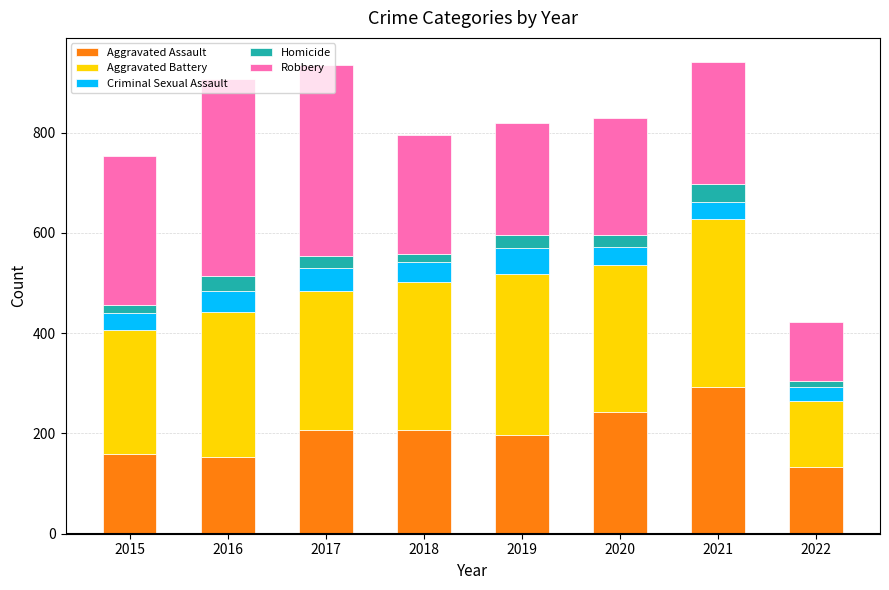

Which category has the lowest value in the Aggravated Assault series?

2022